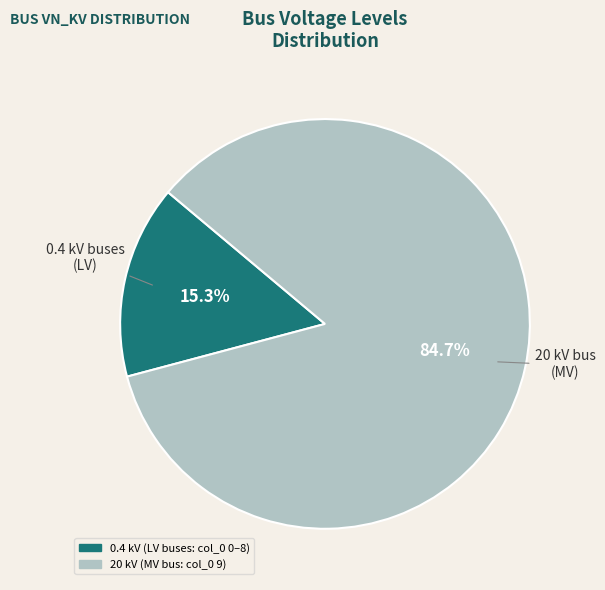

Is there a majority slice in this chart?

Yes